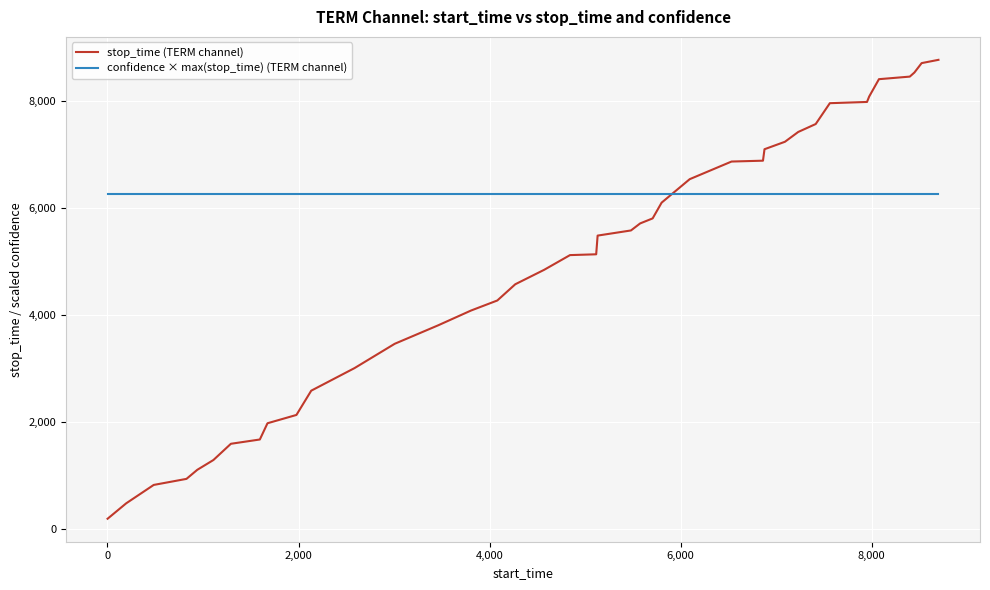

Which series has the largest total across all categories?

confidence × max(stop_time) (TERM channel)